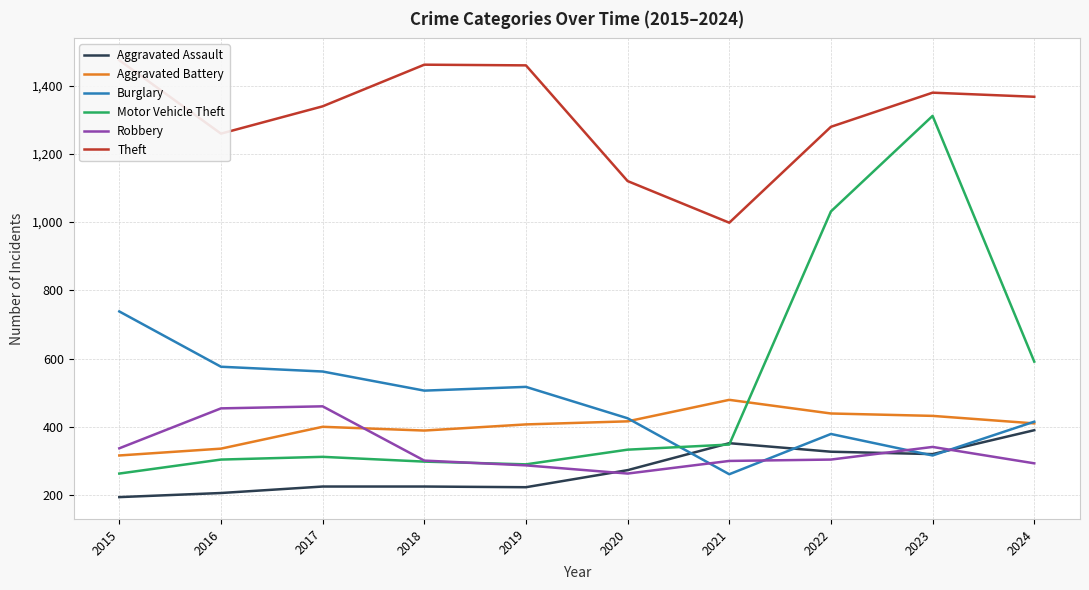

Which series has the widest spread of values?

Motor Vehicle Theft